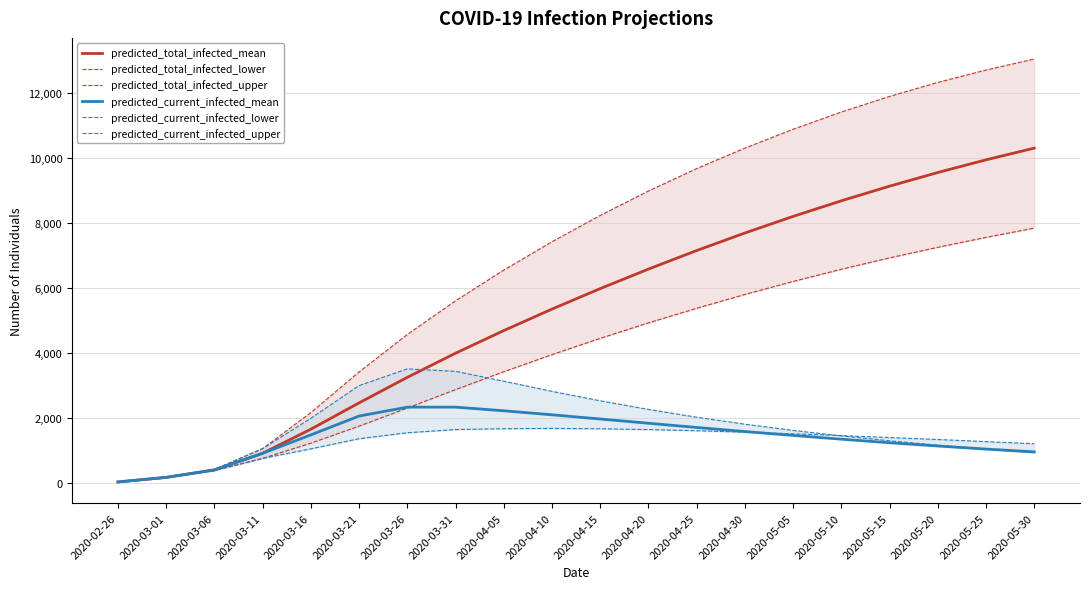

Rank the categories by predicted_total_infected_mean value from lowest to highest.

2020-02-26, 2020-03-01, 2020-03-06, 2020-03-11, 2020-03-16, 2020-03-21, 2020-03-26, 2020-03-31, 2020-04-05, 2020-04-10, 2020-04-15, 2020-04-20, 2020-04-25, 2020-04-30, 2020-05-05, 2020-05-10, 2020-05-15, 2020-05-20, 2020-05-25, 2020-05-30